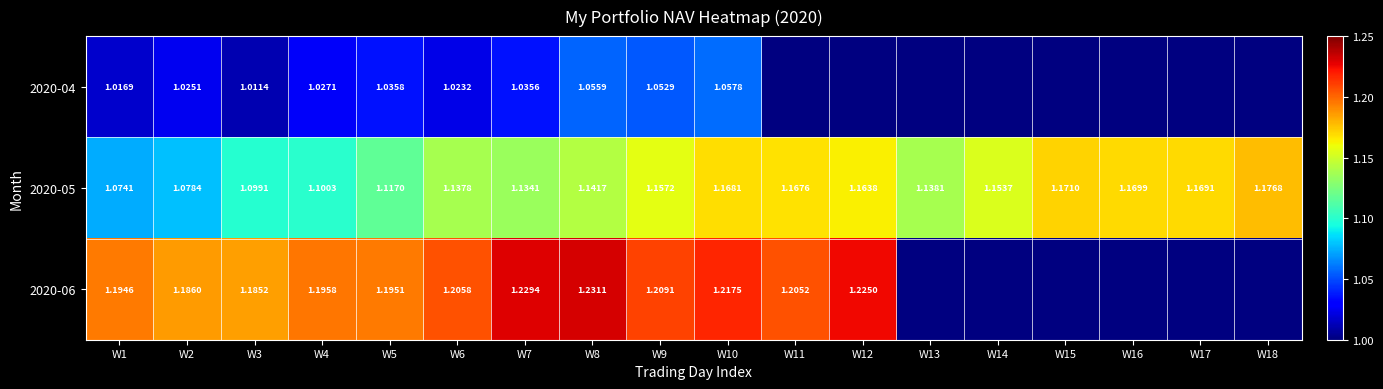

At which label is 2020-05 closest to 1?

W1